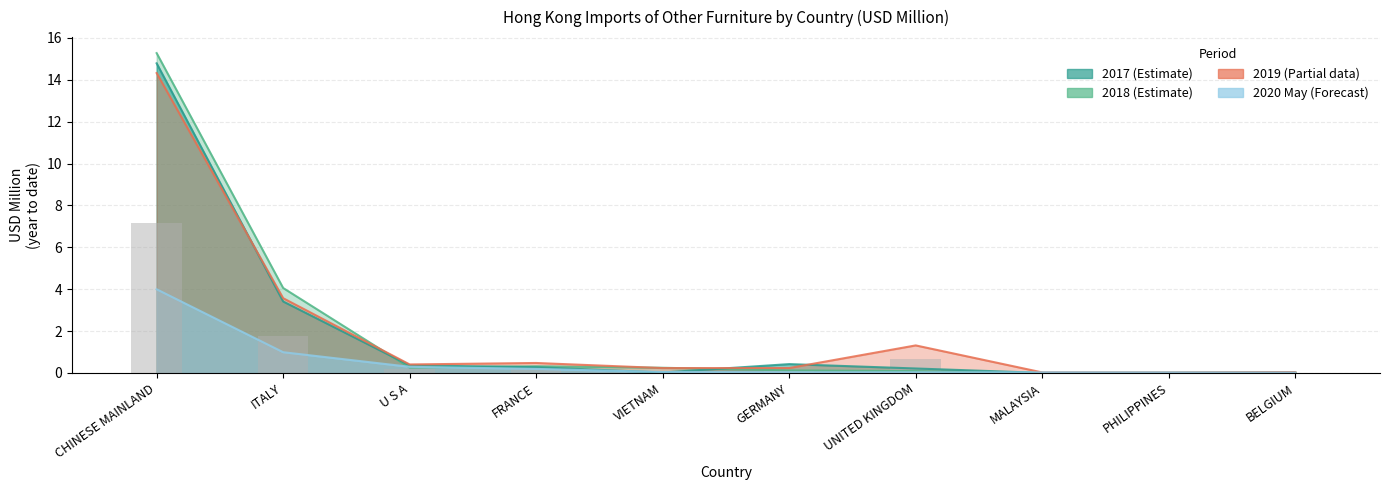

Reading left to right, list all the values displayed in this chart.

201712: CHINESE MAINLAND=14.8	ITALY=3.4	U S A=0.4	FRANCE=0.3	VIETNAM=0.0	GERMANY=0.4	UNITED KINGDOM=0.2	MALAYSIA=0.0	PHILIPPINES=0.0	BELGIUM=0.0
201812: CHINESE MAINLAND=15.3	ITALY=4.1	U S A=0.3	FRANCE=0.3	VIETNAM=0.2	GERMANY=0.1	UNITED KINGDOM=0.1	MALAYSIA=0.0	PHILIPPINES=0.0	BELGIUM=0.0
201912: CHINESE MAINLAND=14.3	ITALY=3.6	U S A=0.4	FRANCE=0.5	VIETNAM=0.2	GERMANY=0.2	UNITED KINGDOM=1.3	MALAYSIA=0.0	PHILIPPINES=0.0	BELGIUM=0.0
202005: CHINESE MAINLAND=4.0	ITALY=1.0	U S A=0.3	FRANCE=0.2	VIETNAM=0.0	GERMANY=0.0	UNITED KINGDOM=0.0	MALAYSIA=0.0	PHILIPPINES=0.0	BELGIUM=0.0